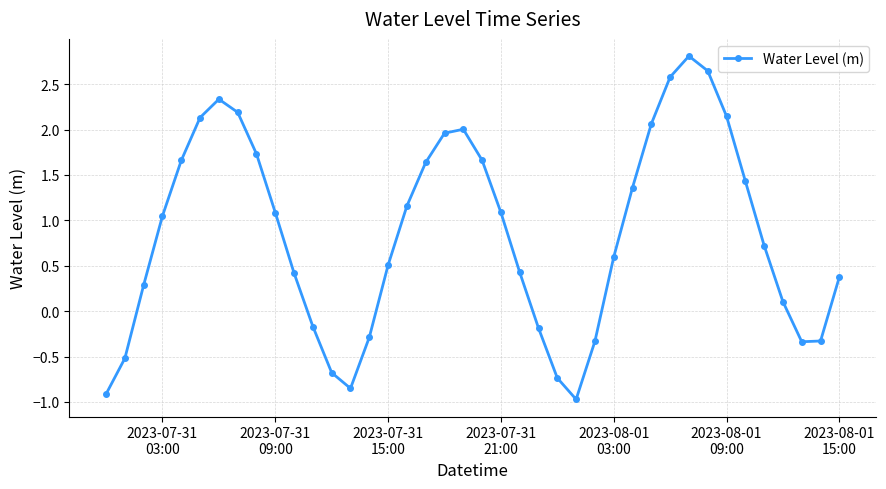

How many interior local peaks (higher than both neighbors) does the data have?

3